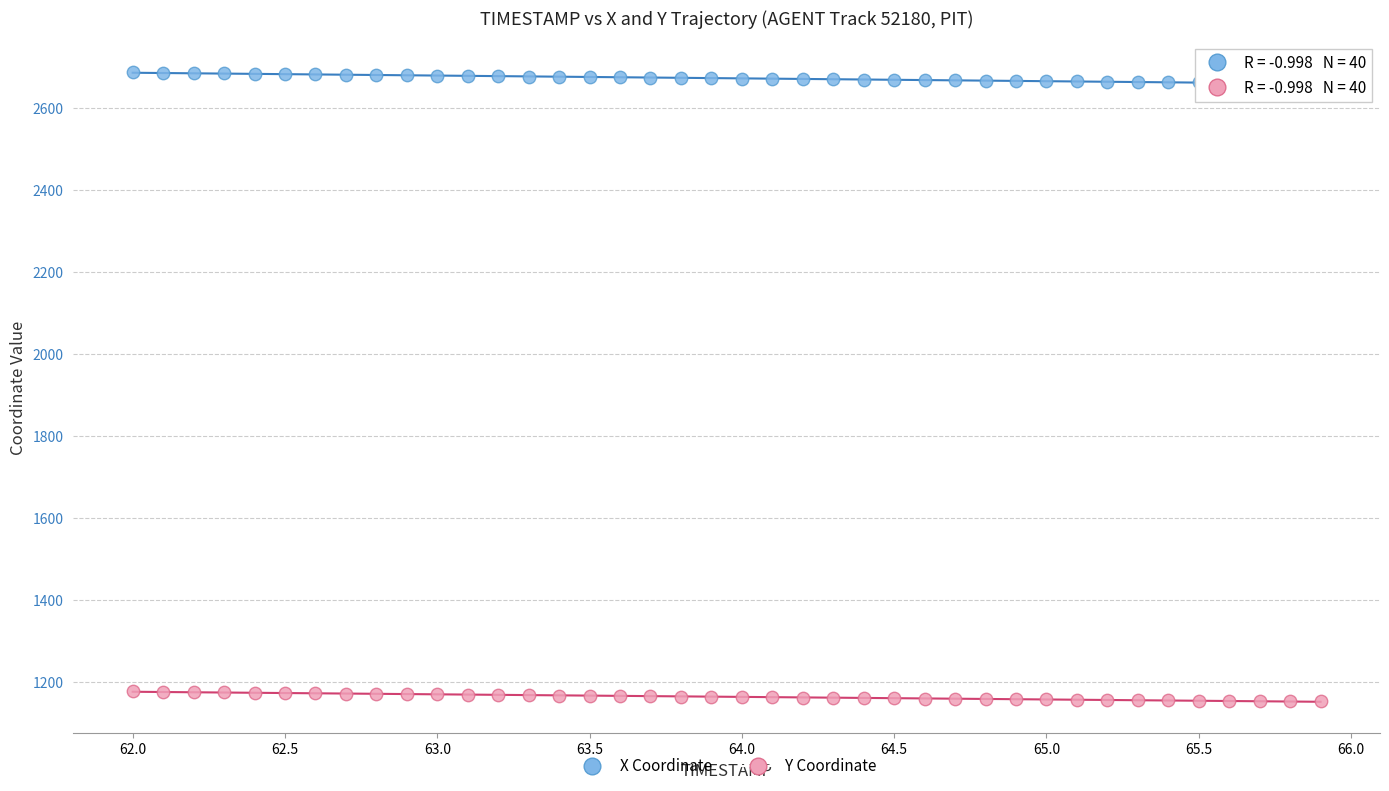

Which series contains the lowest Y value?

Y Coordinate